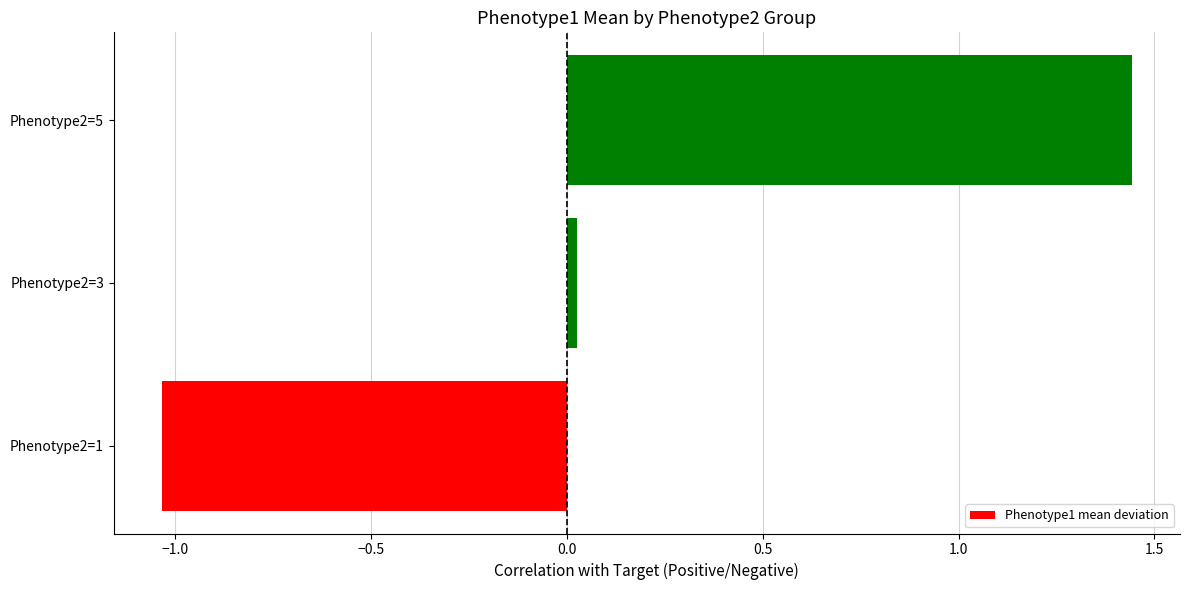

Which category has the highest value across all series?

Phenotype2=5